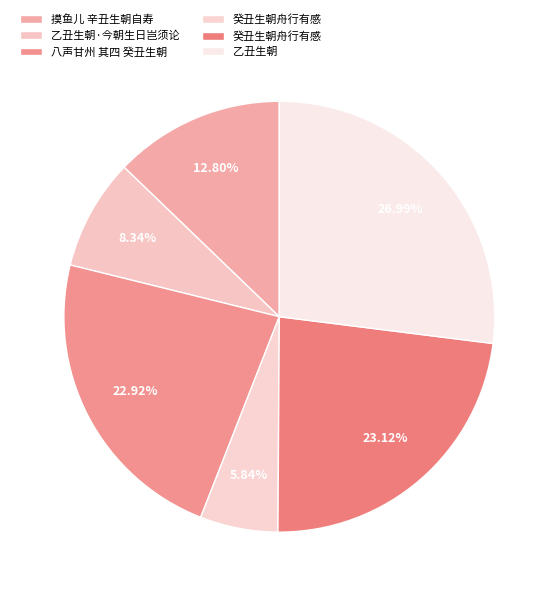

Which slice is the smallest?

癸丑生朝舟行有感